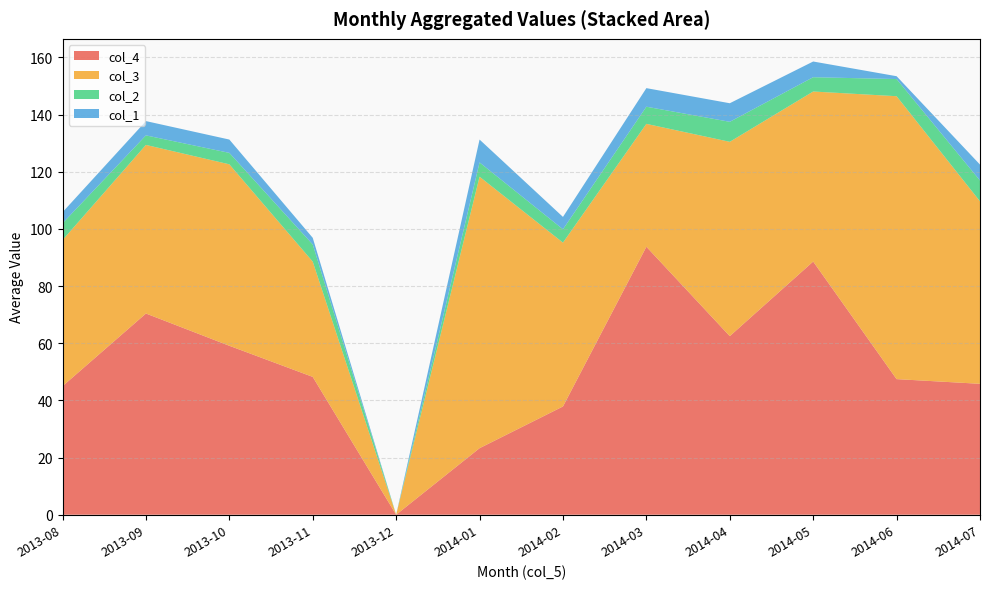

What is the total value across all series at 2014-02?

104.2